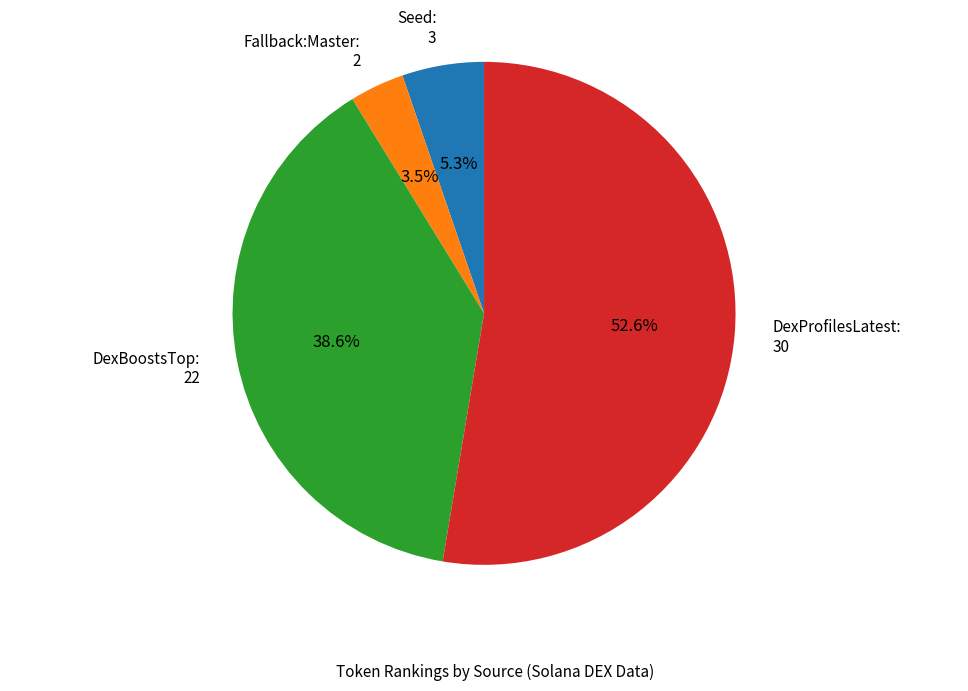

Rank the categories by value from highest to lowest.

DexProfilesLatest, DexBoostsTop, Seed, Fallback:Master